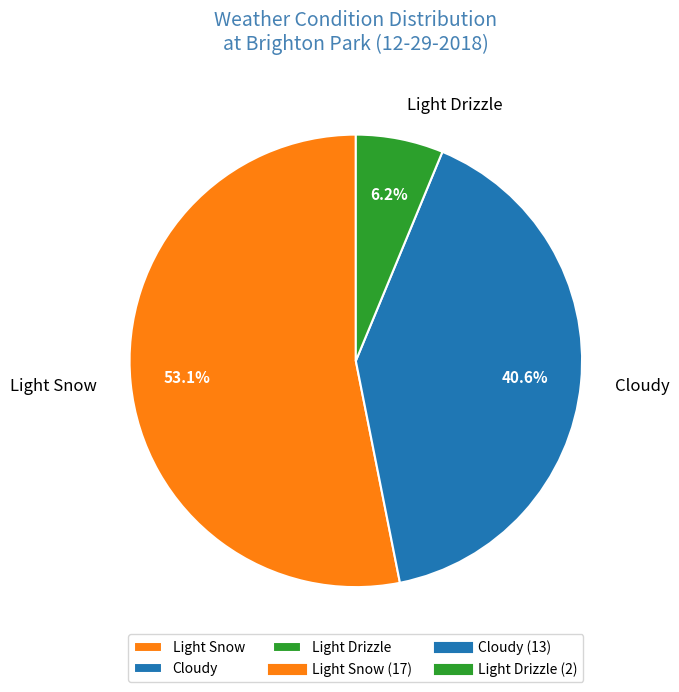

To the nearest percent, what is the difference between the Light Drizzle and Light Snow slice percentages?

47%